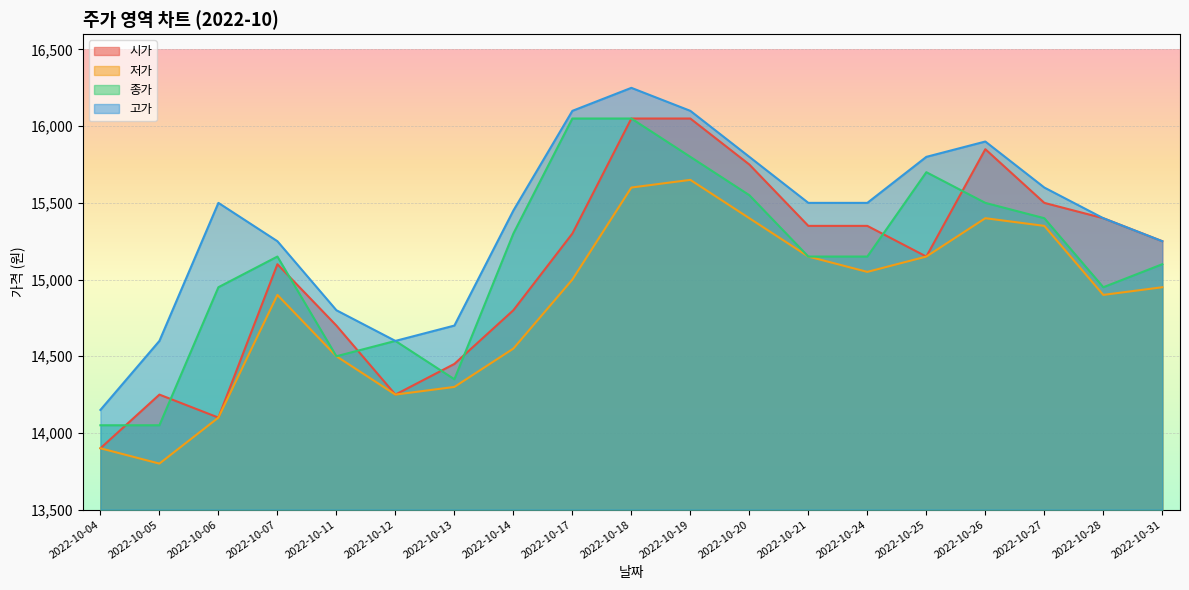

How many values in the 시가 series are below 15250?

9